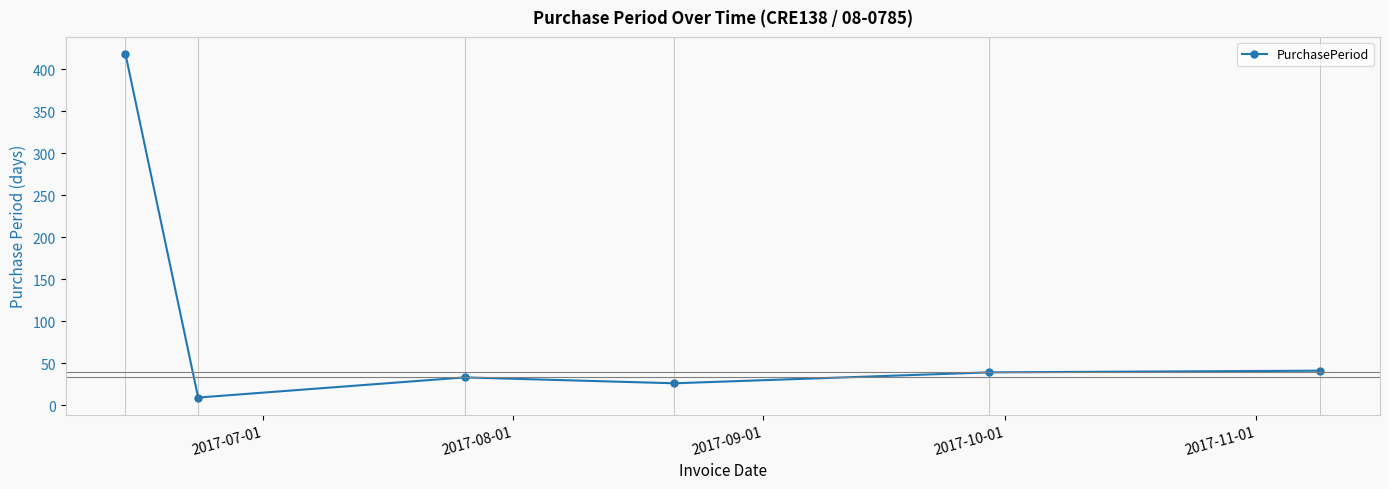

How many interior local valleys (lower than both neighbors) does the data have?

2